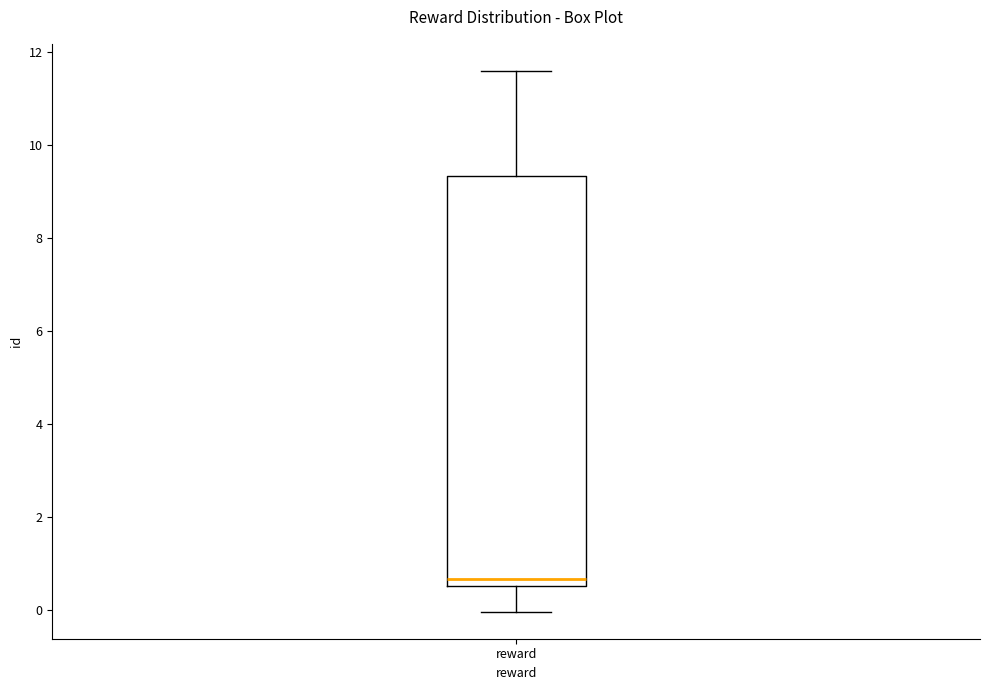

Transcribe this box plot: give where the median line is, the range the box spans, and where the two whiskers end, as read against the y-axis. The values are not printed on the chart, so give them approximately, as read against the axis.

median 0.6, box 0.4 to 9.4, whiskers 0.0 to 11.6